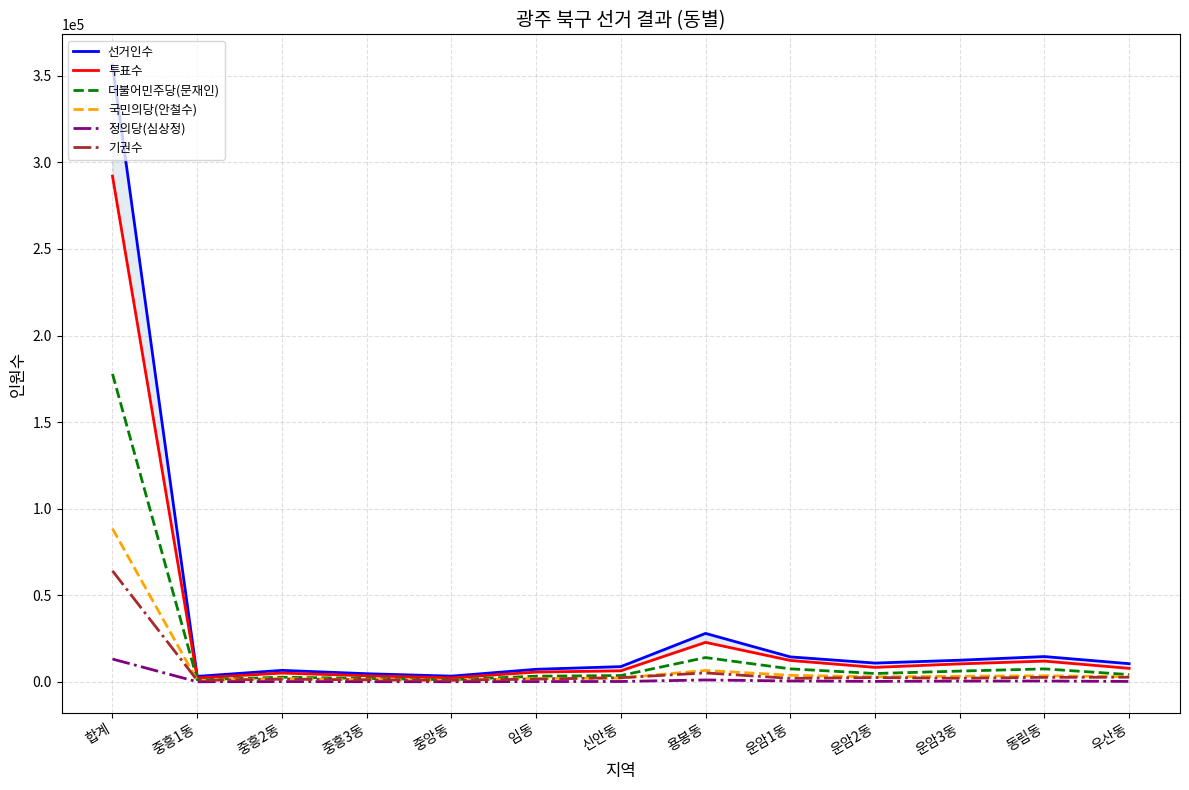

What is the average value of the 기권수 series?

6920